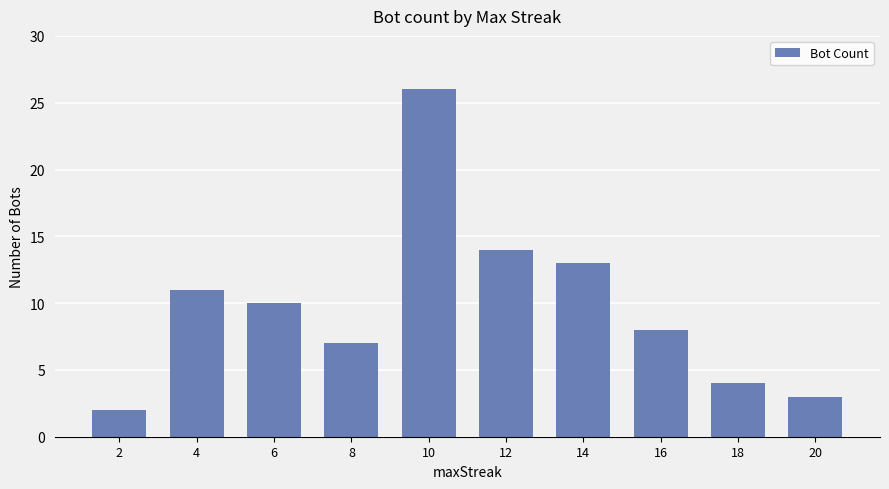

Which category has the lowest value across all series?

2